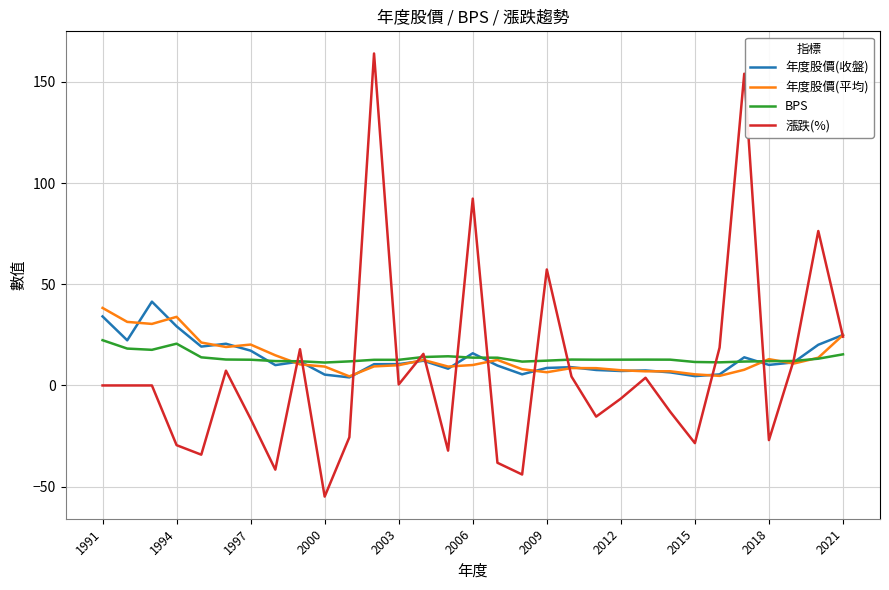

True or false: 年度股價(平均) has more than 2 interior local peaks.

True